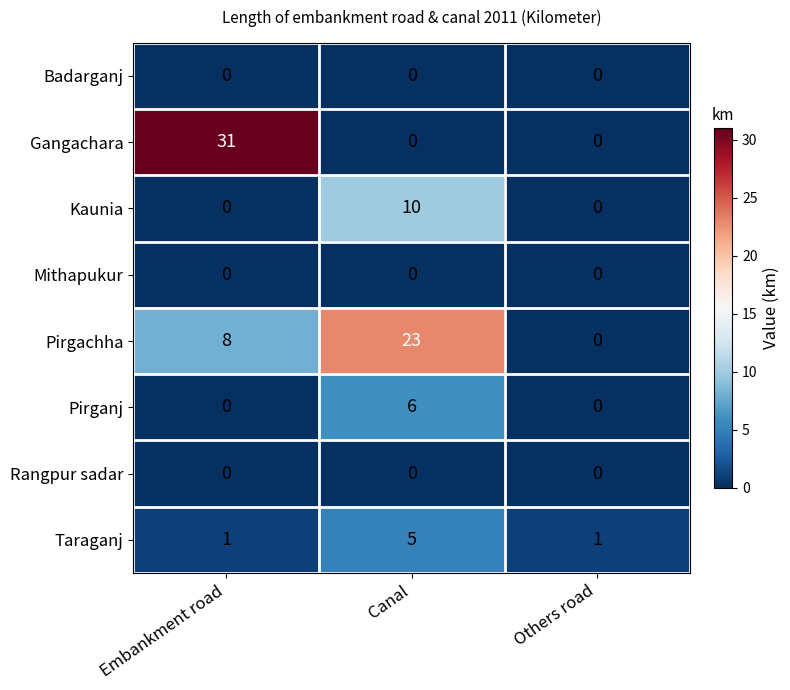

At how many categories does at least one series exceed 2?

2